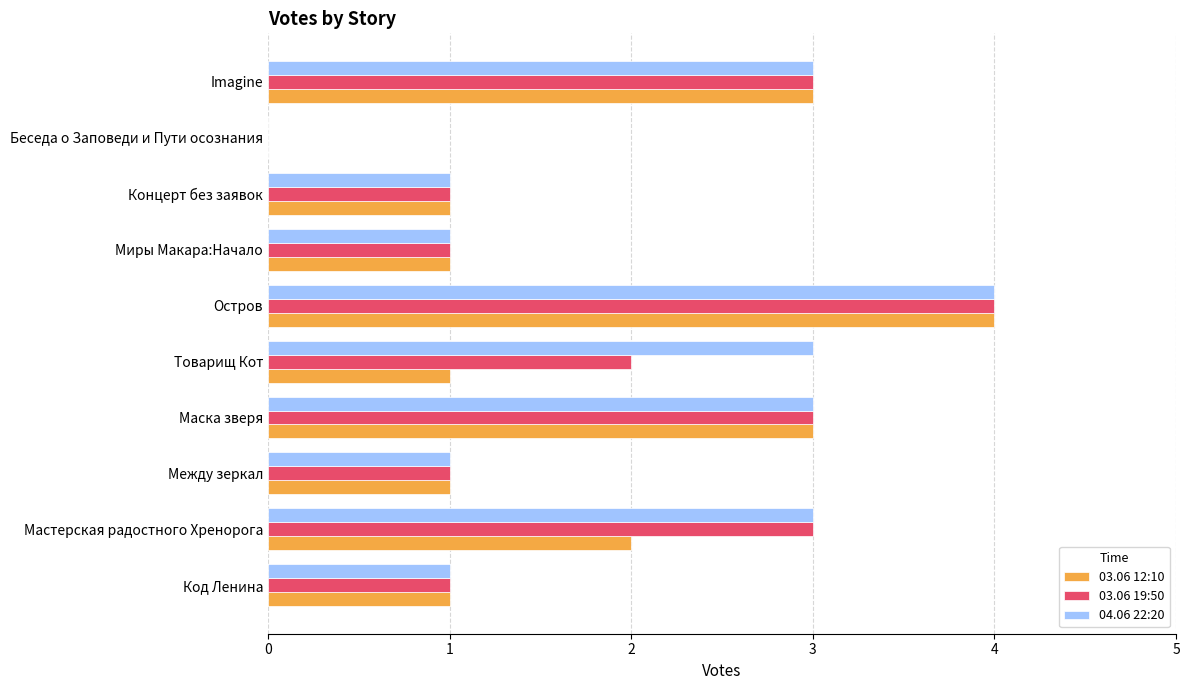

What is the maximum value for 03.06 19:50?

4